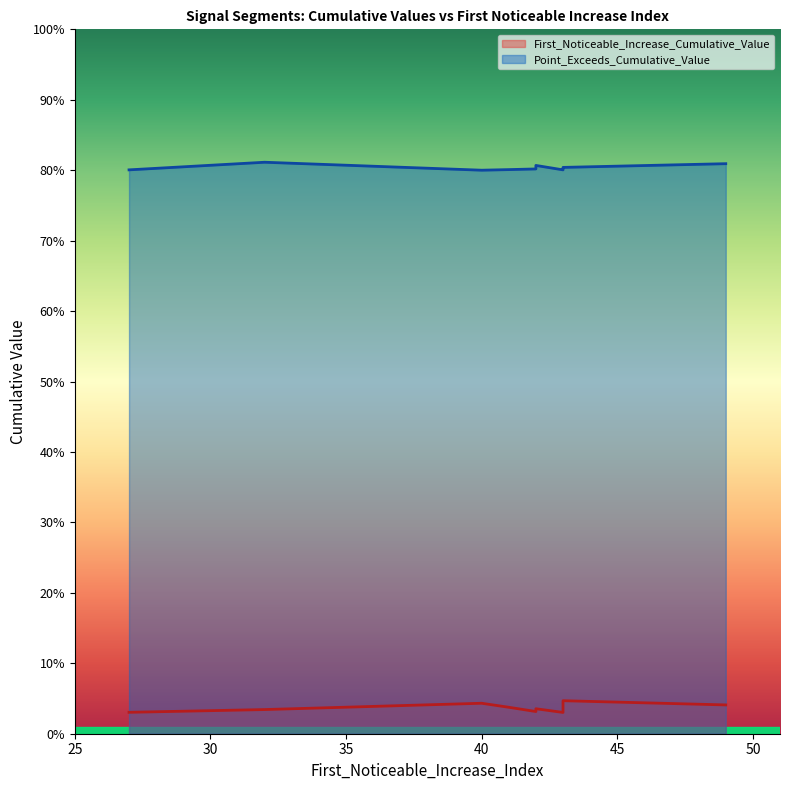

Which category has the highest value in the First_Noticeable_Increase_Cumulative_Value series?

43